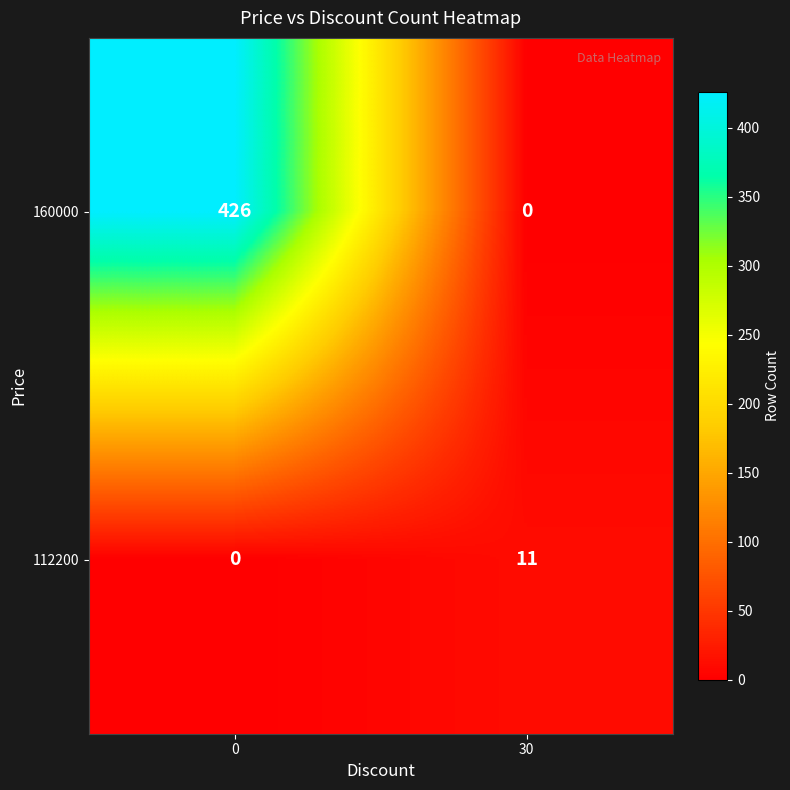

Rank the series by their maximum value, from highest to lowest.

160000, 112200